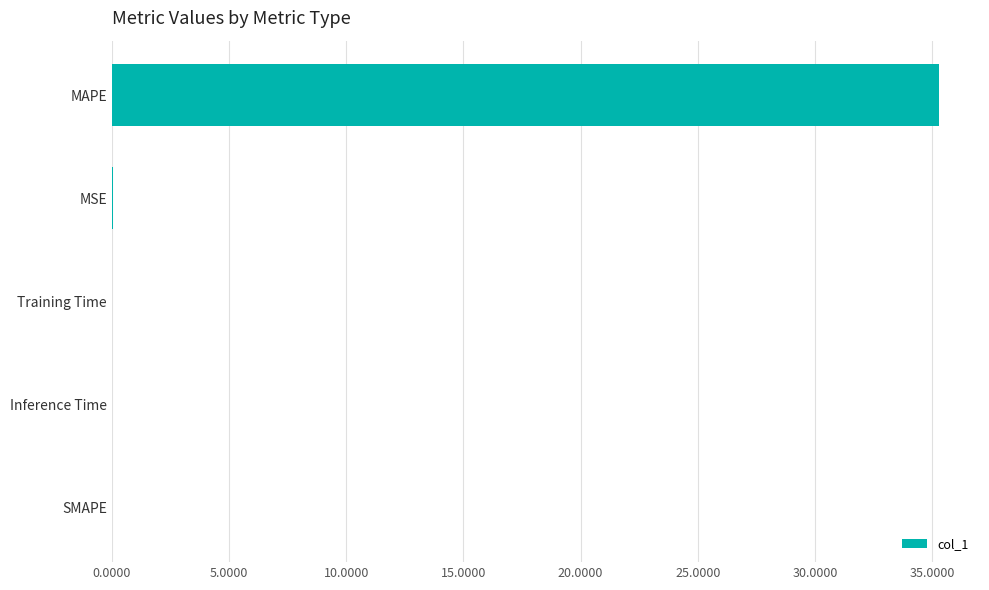

What is the change in value from MAPE to SMAPE?

-35.3